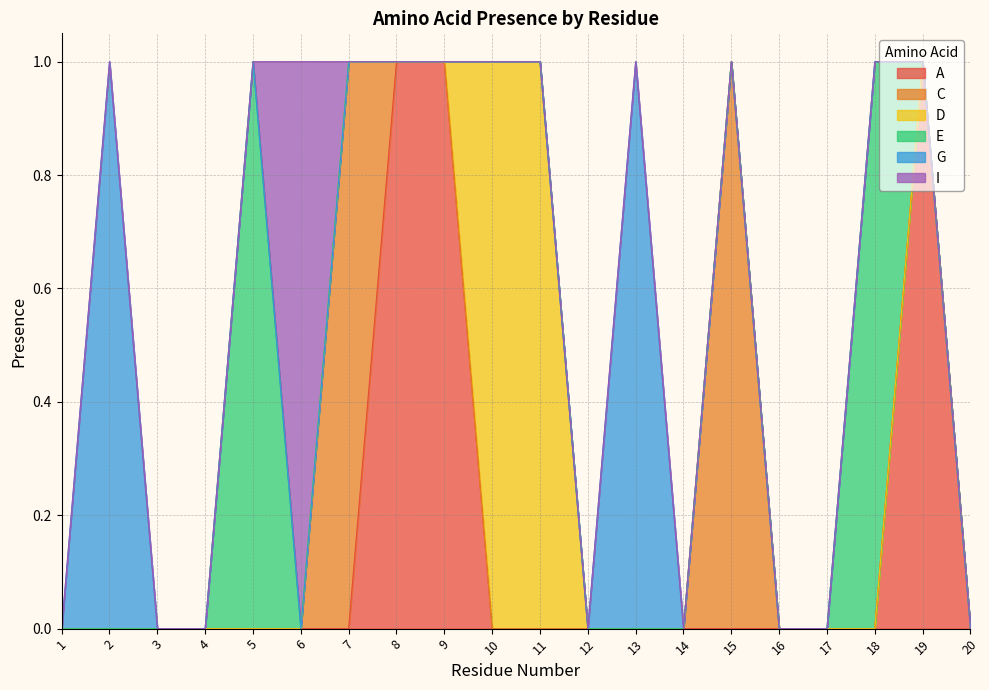

What is the difference between the E values at 5 and 7?

1